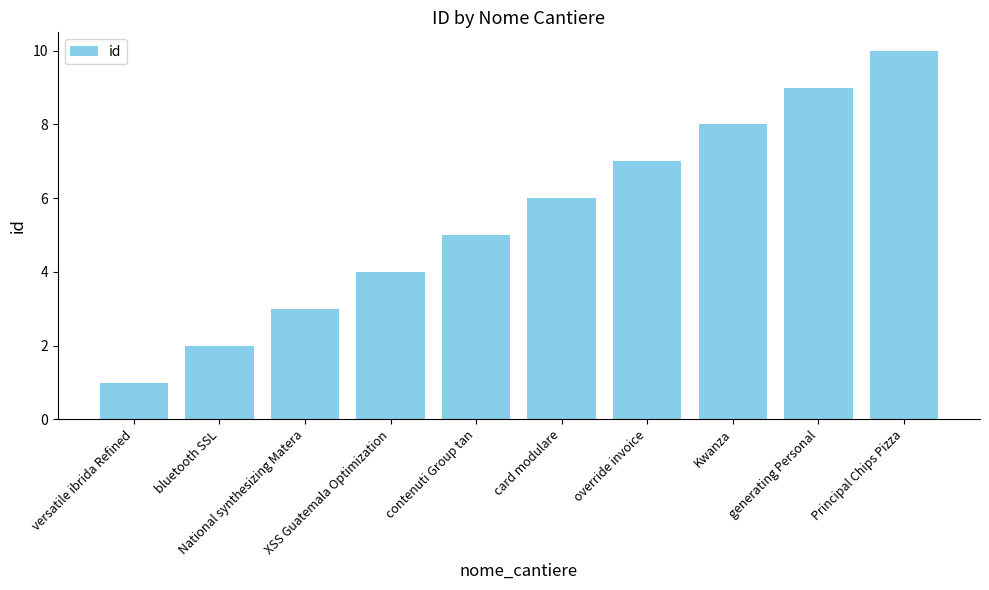

Reading left to right, extract all data points from this chart.

1	2	3	4	5	6	7	8	9	10